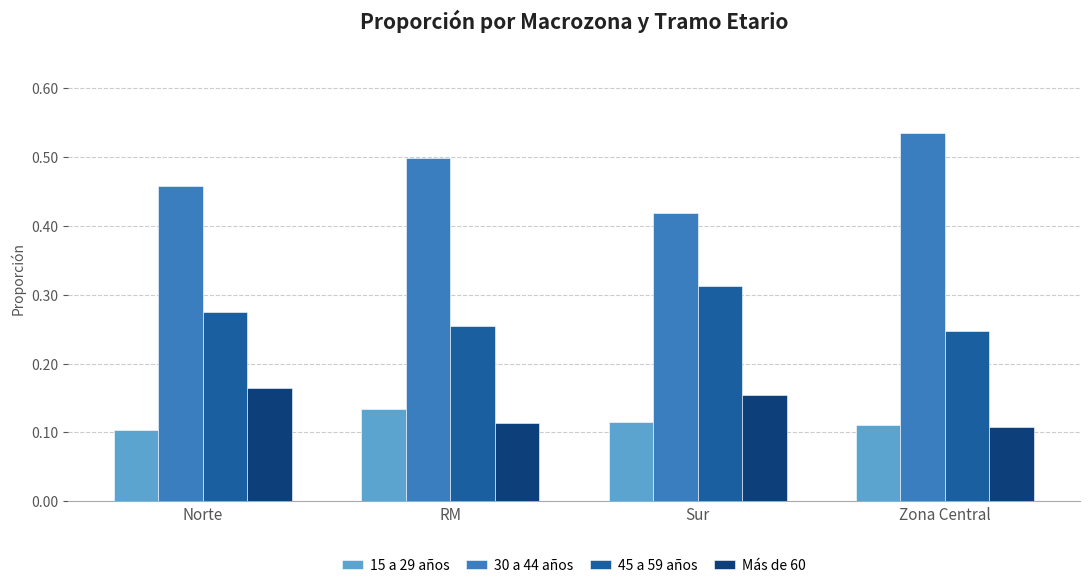

How many bars are there in each group?

4